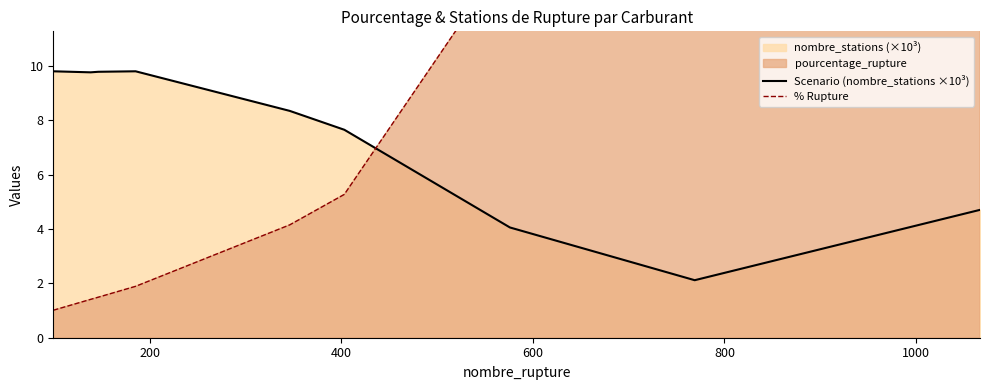

What is the minimum value for % Rupture?

1.0